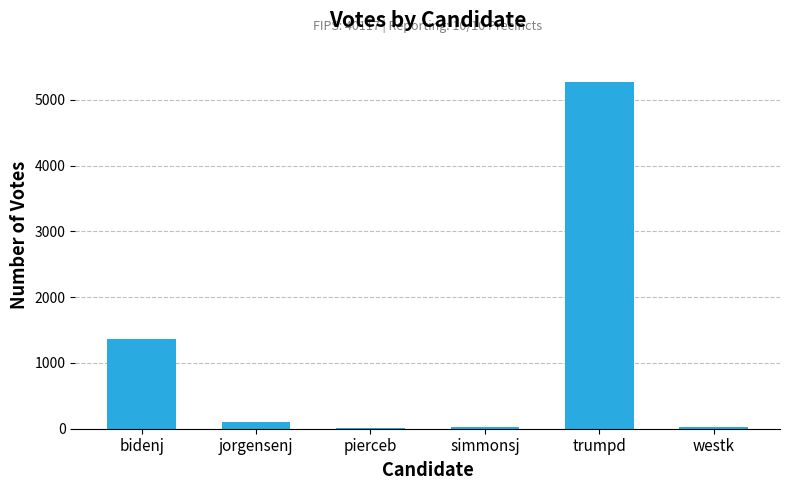

The value at bidenj is 1363. True or false?

True